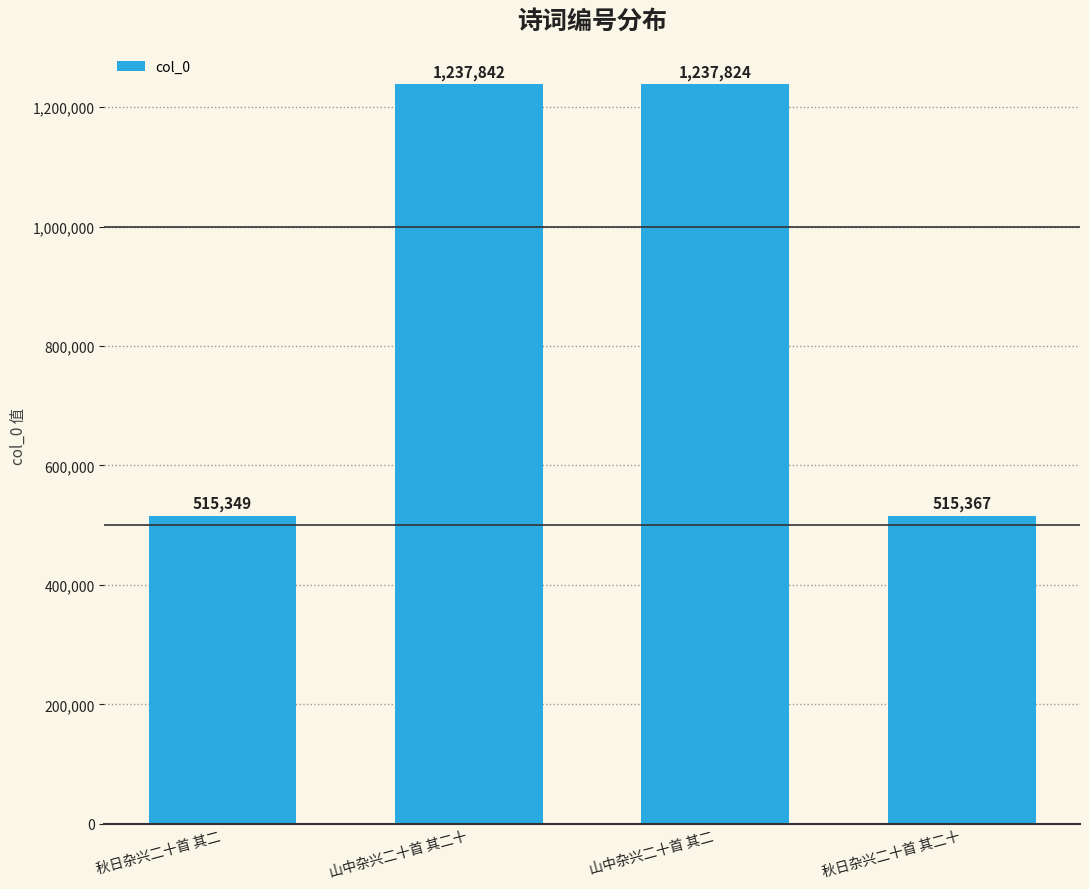

How many values are below 1237824?

2